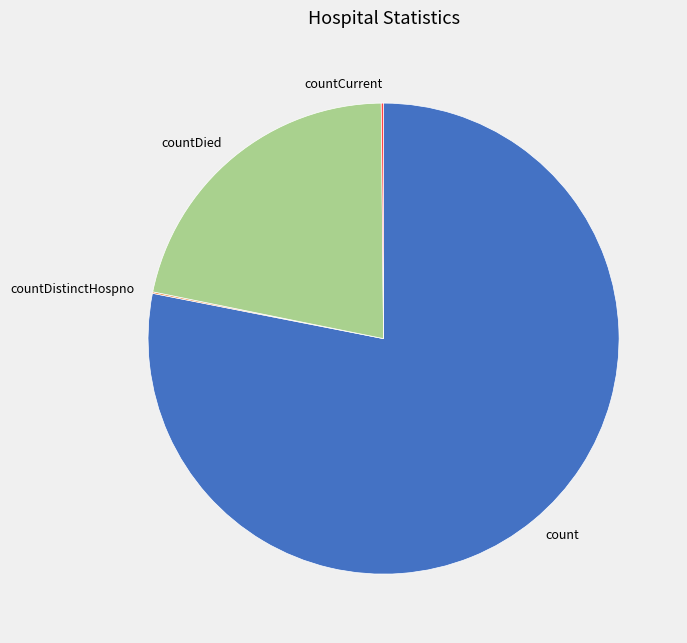

True or false: countDied accounts for 22% of the total.

True